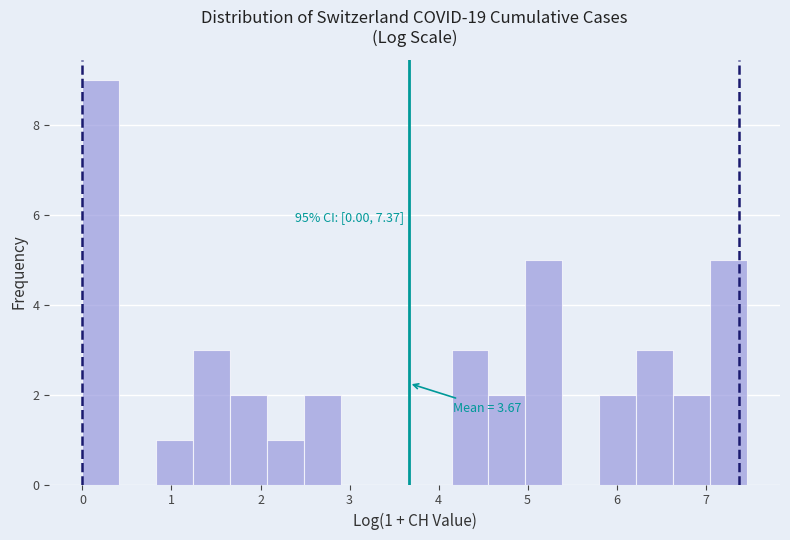

Which range on the x-axis has the tallest bar?

0.0 to 0.4